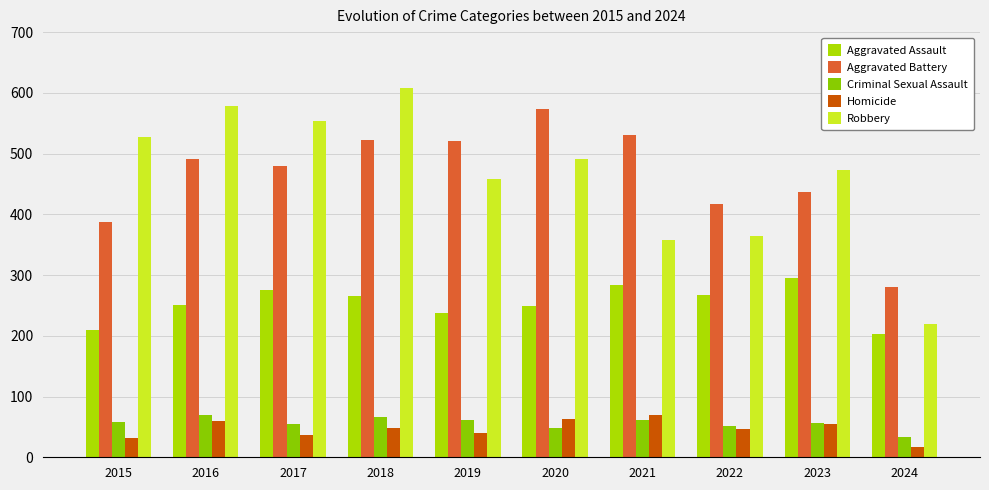

What is the lowest value of the Criminal Sexual Assault series?

34